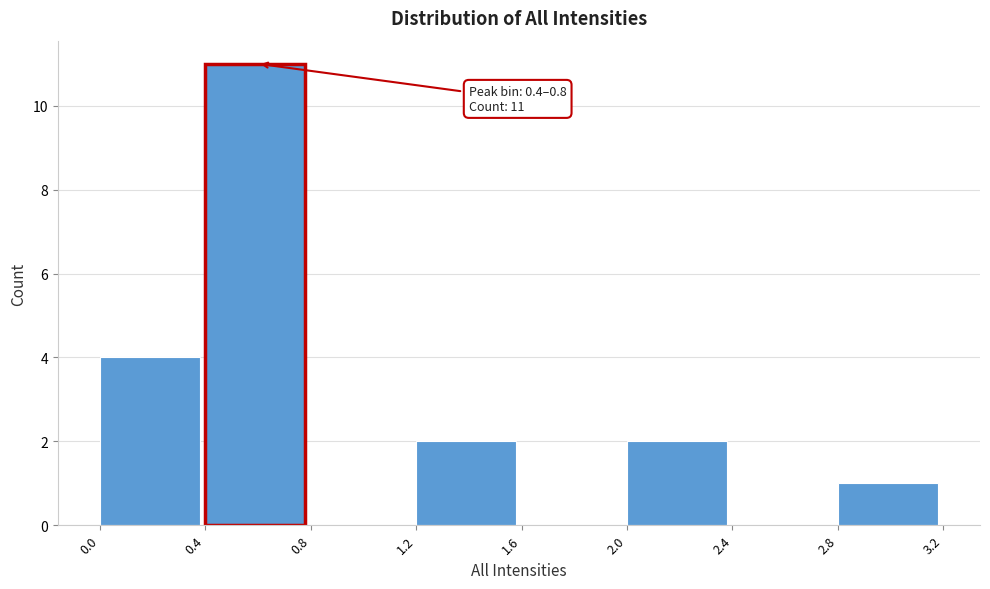

Over which range of the x-axis is the bar tallest?

0.4 to 0.8